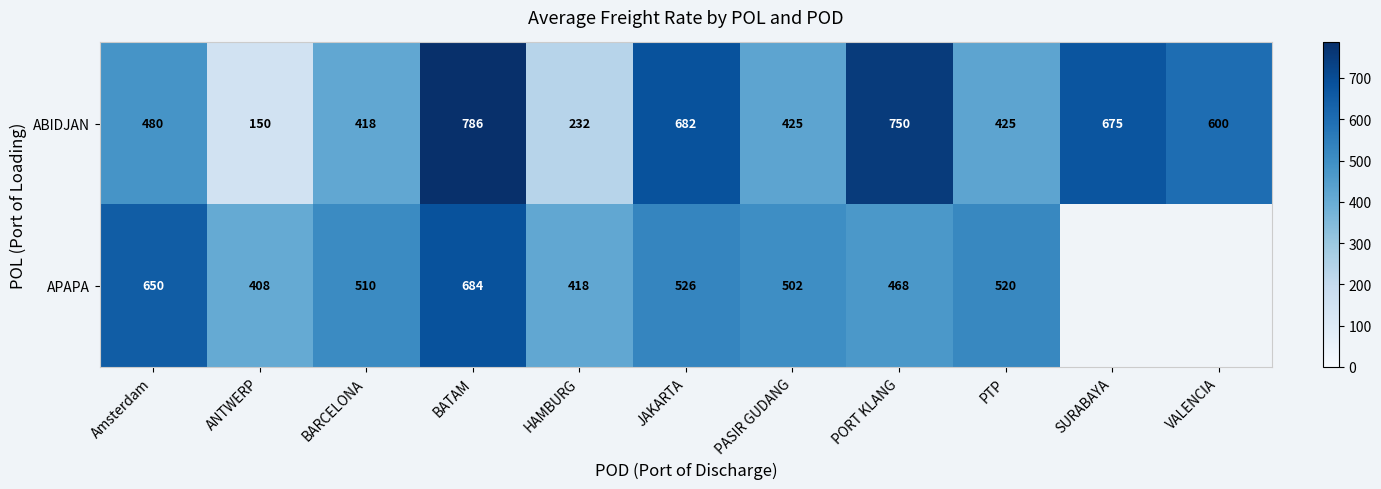

At how many categories does at least one series exceed 236?

11